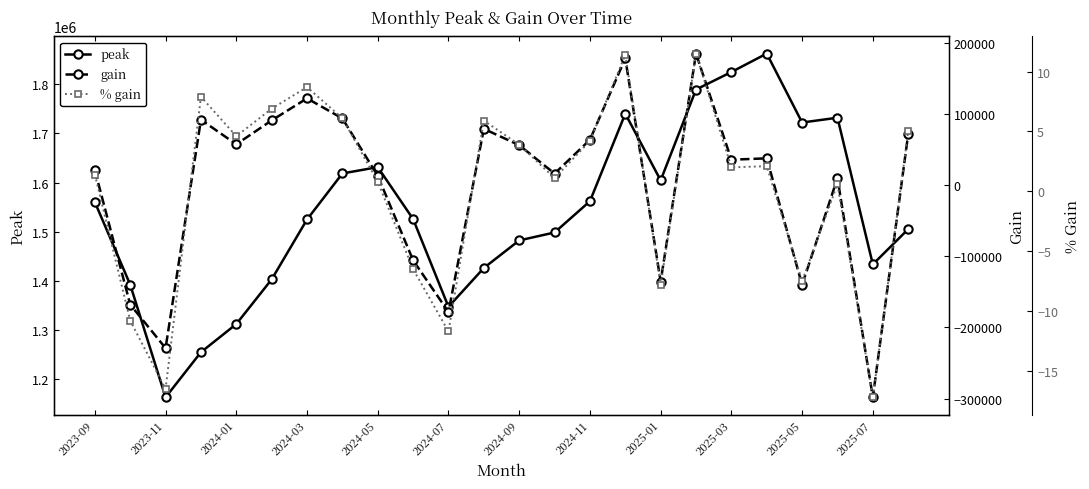

What is the lowest value of the peak series?

1163388